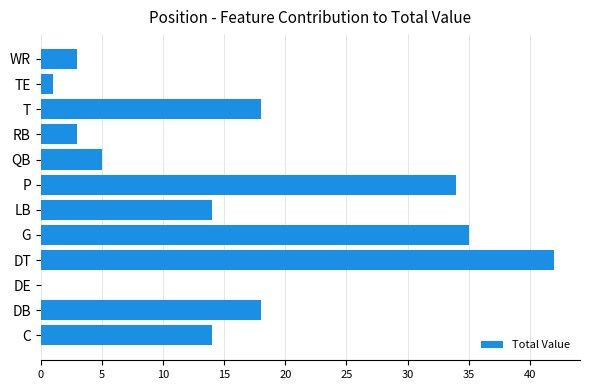

What is the sum of the values at RB and G?

38